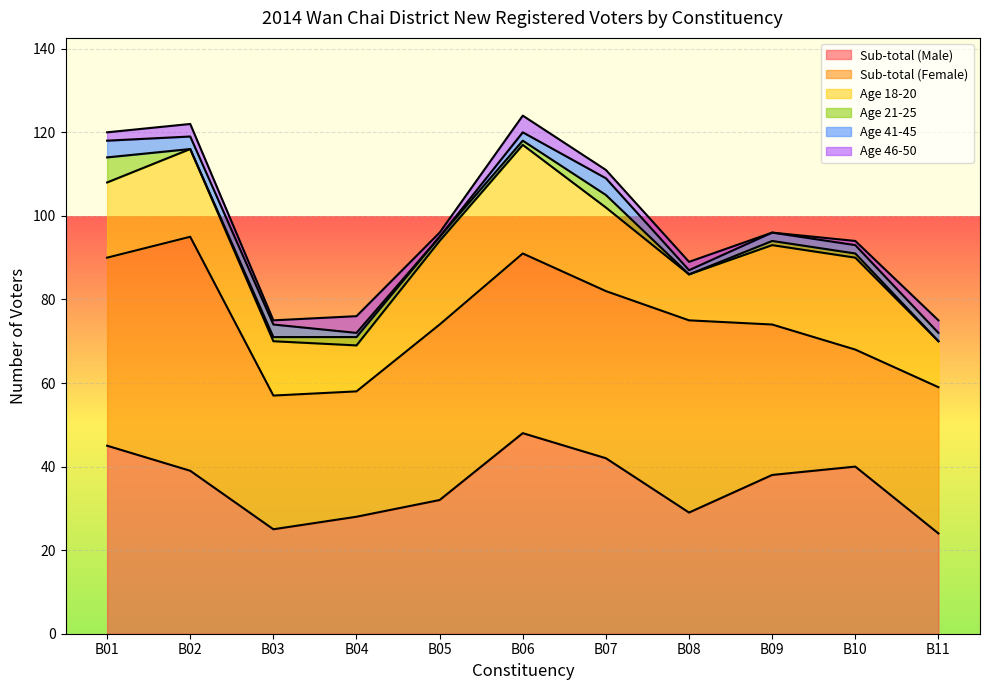

What is the sum of all Age 18-20 values?

192